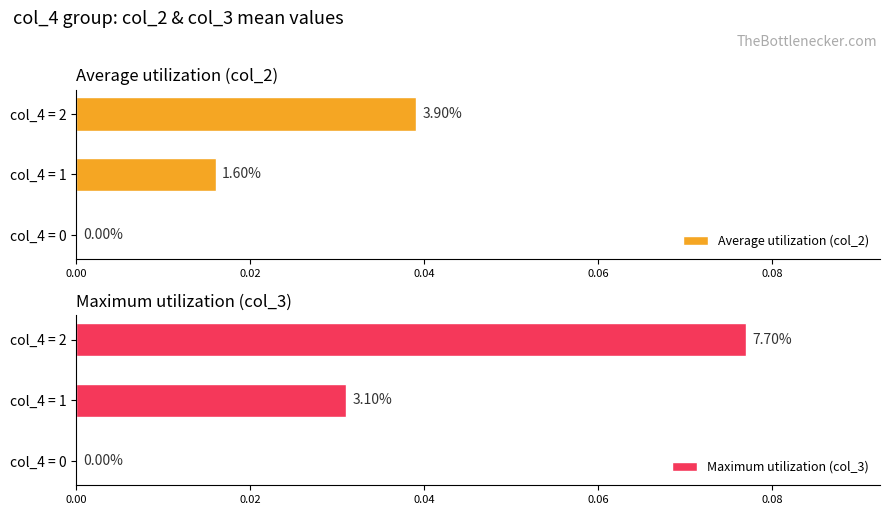

At how many categories does at least one series exceed 0?

2